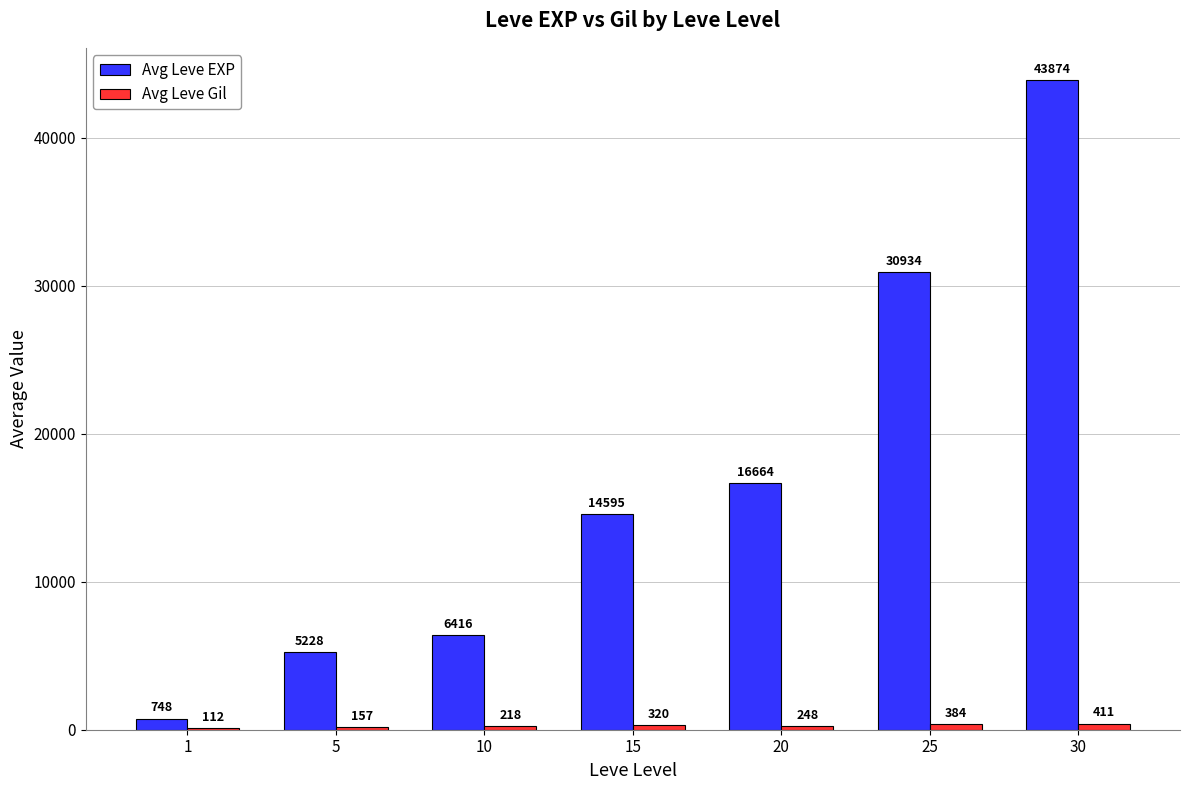

Is it true that Avg Leve EXP equals 3921 at 10?

False